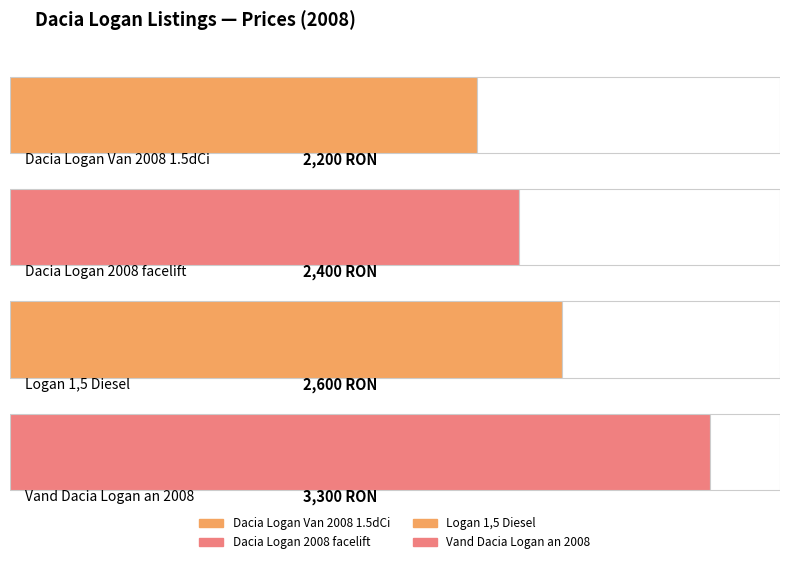

Rank the categories by value from highest to lowest.

Vand Dacia Logan an 2008, Logan 1,5 Diesel, Dacia Logan 2008 facelift, Dacia Logan Van 2008 1.5dCi